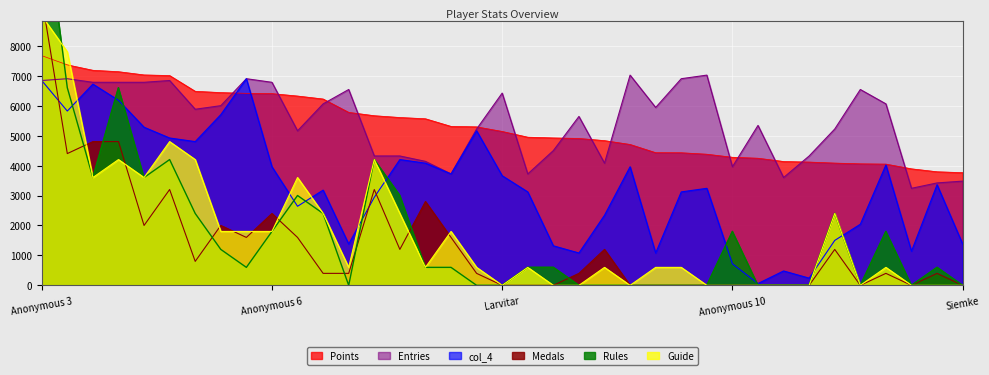

What is the sum of all col_4 values?

122280